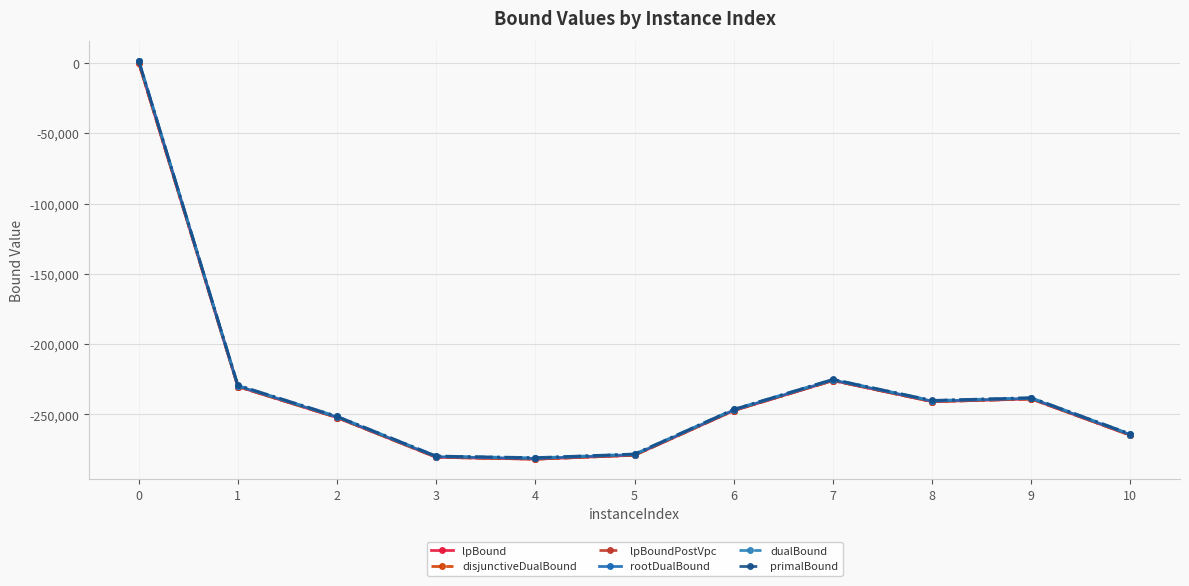

Which series has the largest range (max minus min)?

rootDualBound